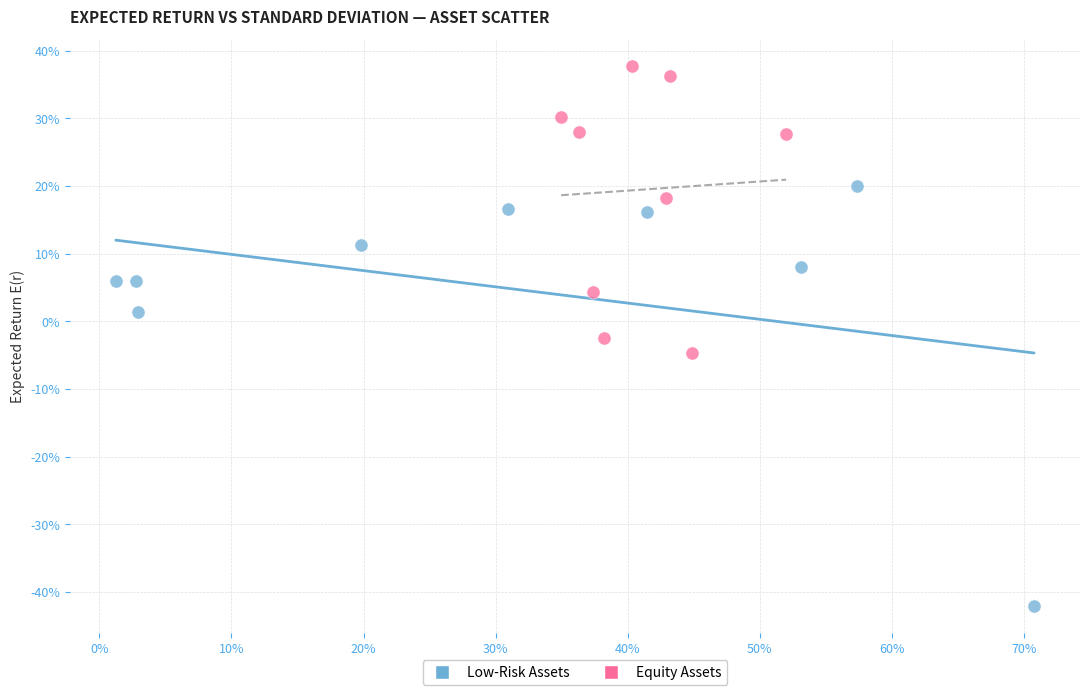

What are all the series names shown in the legend?

Low-Risk Assets, Equity Assets